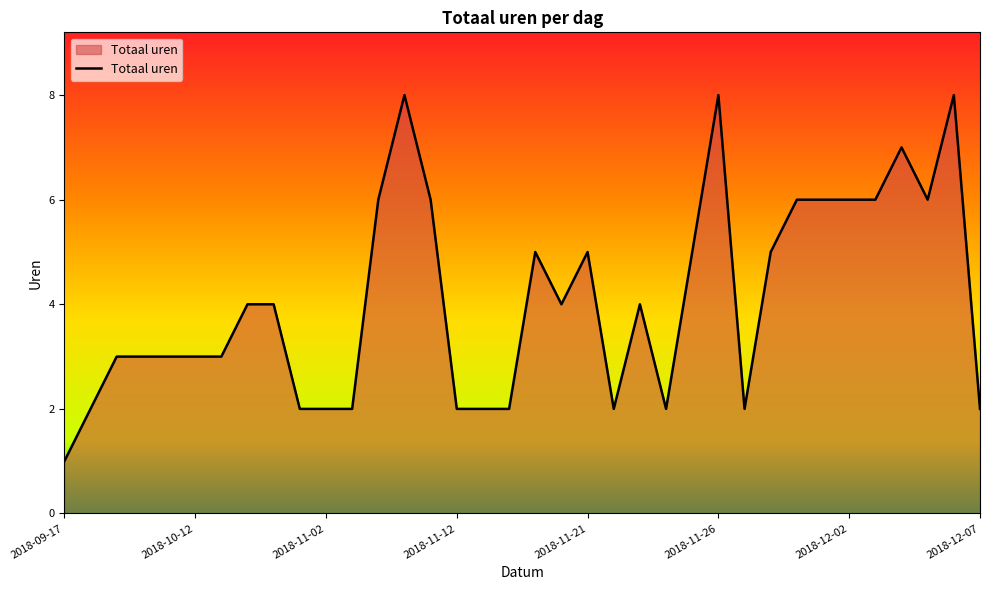

What is the difference between the maximum and minimum values?

7